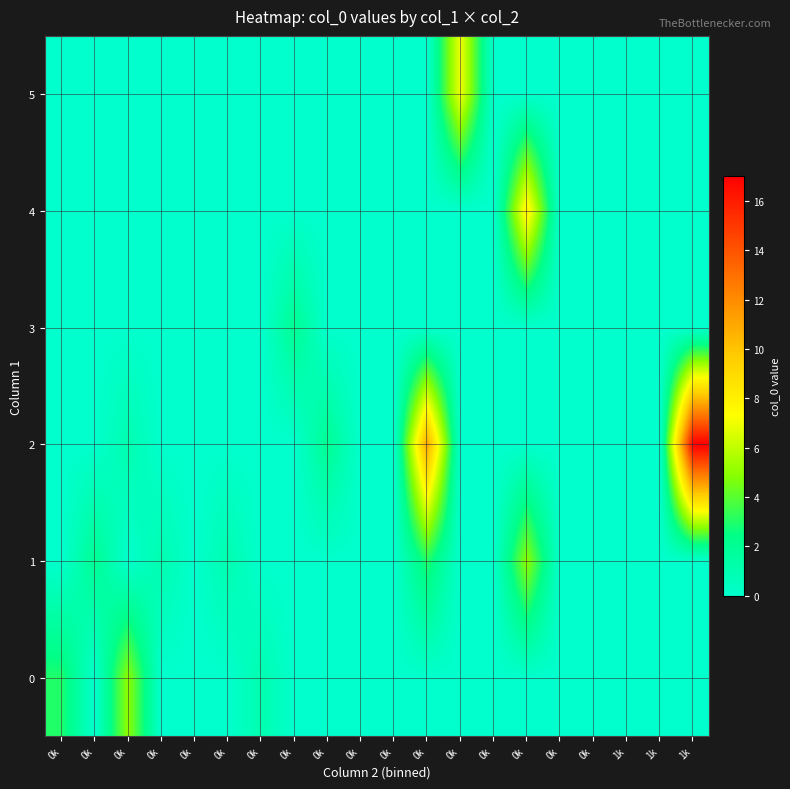

Which series has the largest total across all categories?

2